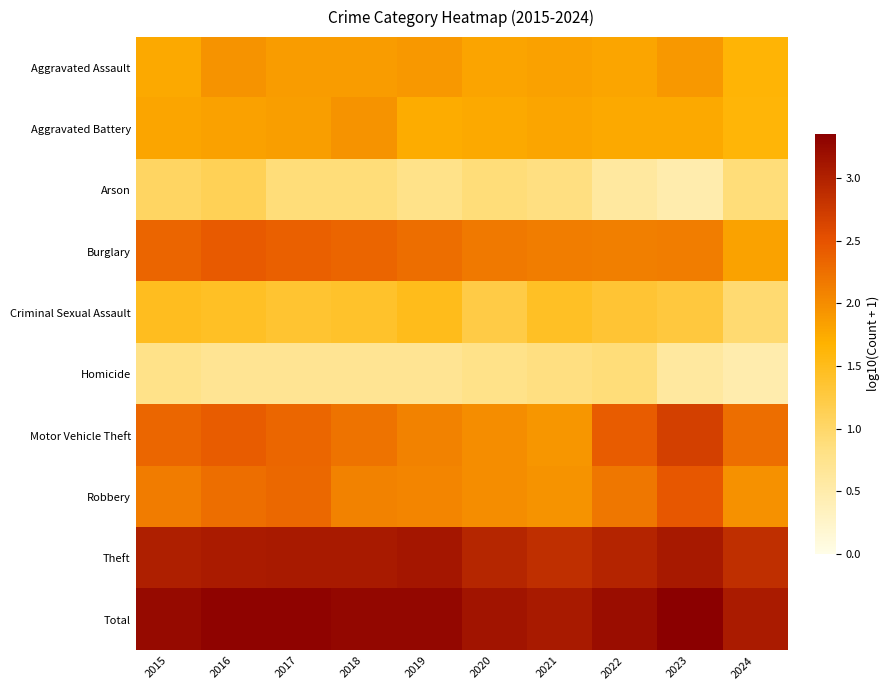

How many distinct data groups are displayed?

10